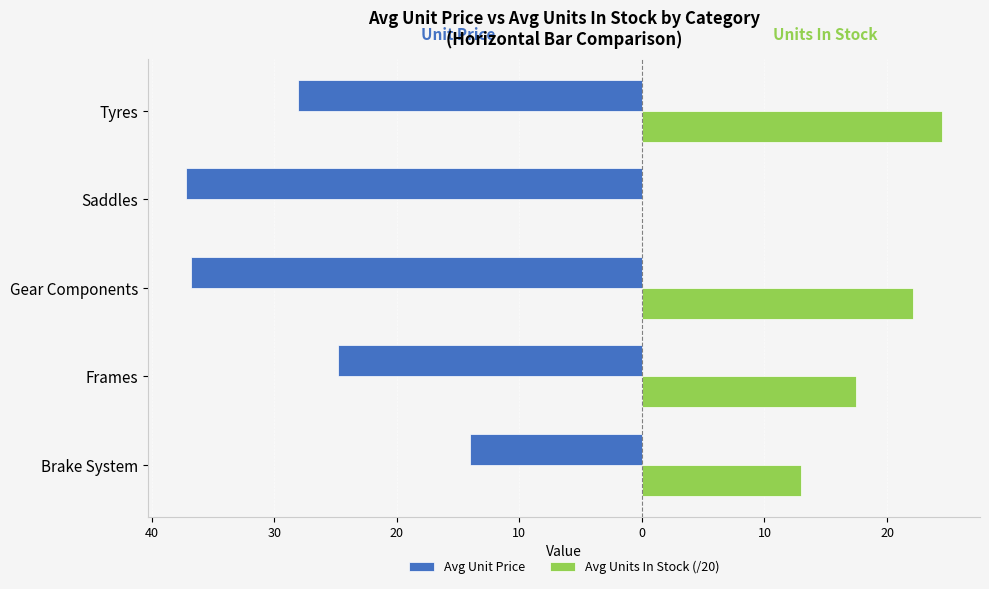

What are all the series names shown in the legend?

Avg Unit Price, Avg Units In Stock (/20)